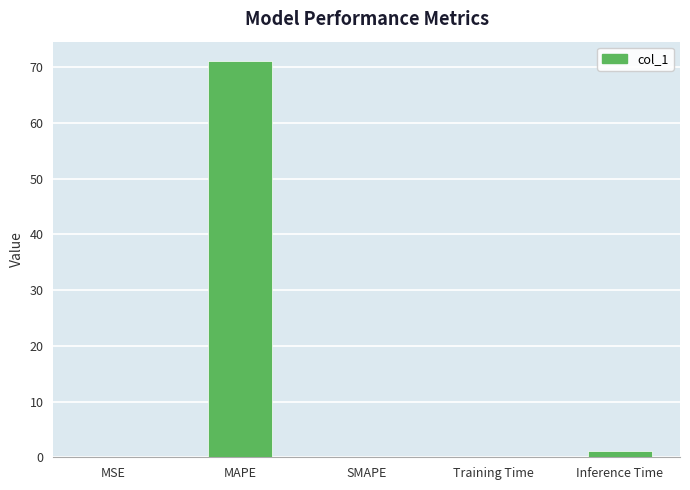

Are the bars grouped side by side (vs. stacked)?

No